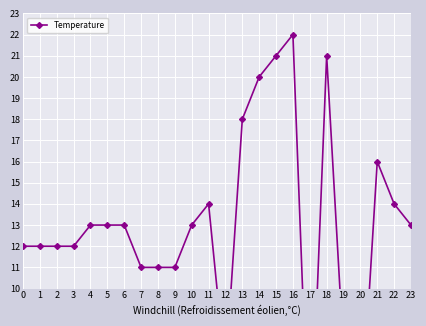

True or false: the data shows 1 at 17.

False